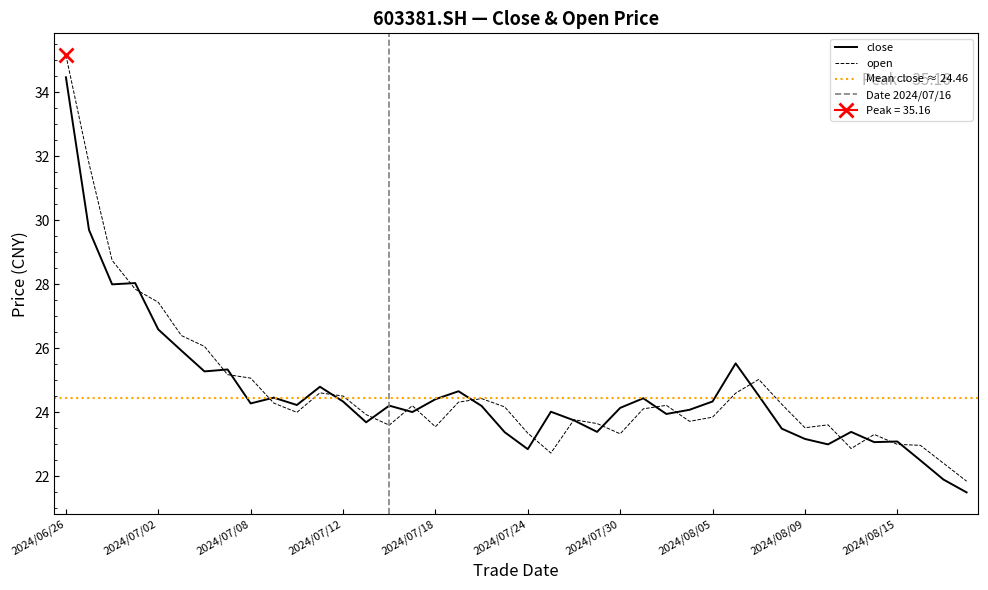

How many data points are above 24?

25